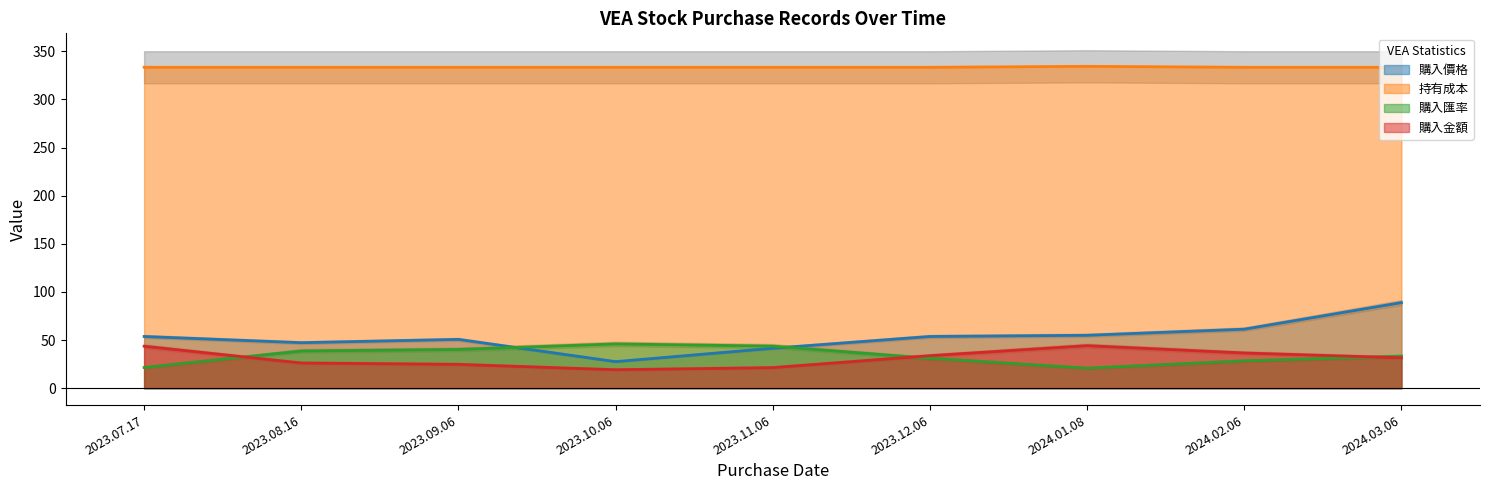

What is the maximum value shown in the chart?

334.3